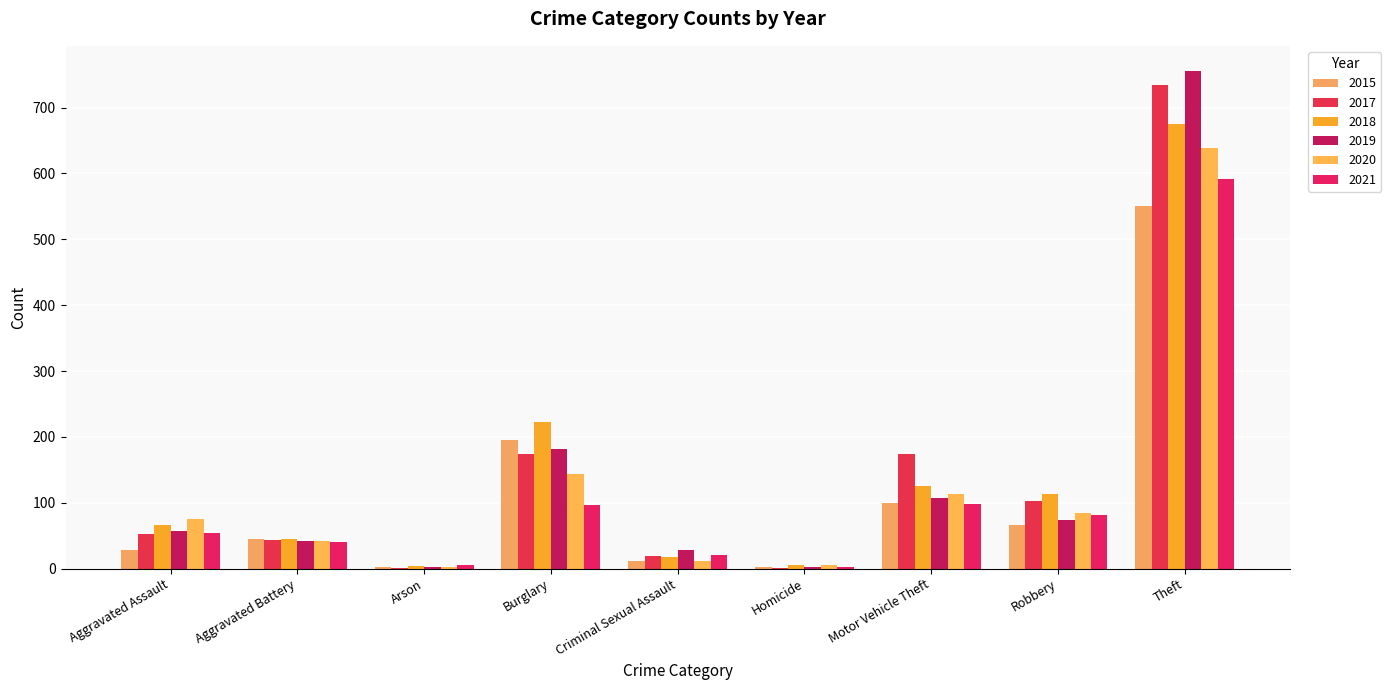

Reading left to right, transcribe all the data shown in this chart.

2015: Aggravated Assault=28	Aggravated Battery=45	Arson=2	Burglary=196	Criminal Sexual Assault=11	Homicide=2	Motor Vehicle Theft=99	Robbery=67	Theft=551
2017: Aggravated Assault=52	Aggravated Battery=44	Arson=1	Burglary=174	Criminal Sexual Assault=19	Homicide=1	Motor Vehicle Theft=174	Robbery=103	Theft=735
2018: Aggravated Assault=66	Aggravated Battery=45	Arson=4	Burglary=223	Criminal Sexual Assault=17	Homicide=5	Motor Vehicle Theft=125	Robbery=113	Theft=675
2019: Aggravated Assault=57	Aggravated Battery=42	Arson=2	Burglary=181	Criminal Sexual Assault=28	Homicide=3	Motor Vehicle Theft=108	Robbery=74	Theft=756
2020: Aggravated Assault=76	Aggravated Battery=42	Arson=3	Burglary=144	Criminal Sexual Assault=11	Homicide=6	Motor Vehicle Theft=114	Robbery=84	Theft=639
2021: Aggravated Assault=54	Aggravated Battery=40	Arson=6	Burglary=97	Criminal Sexual Assault=21	Homicide=2	Motor Vehicle Theft=98	Robbery=81	Theft=591